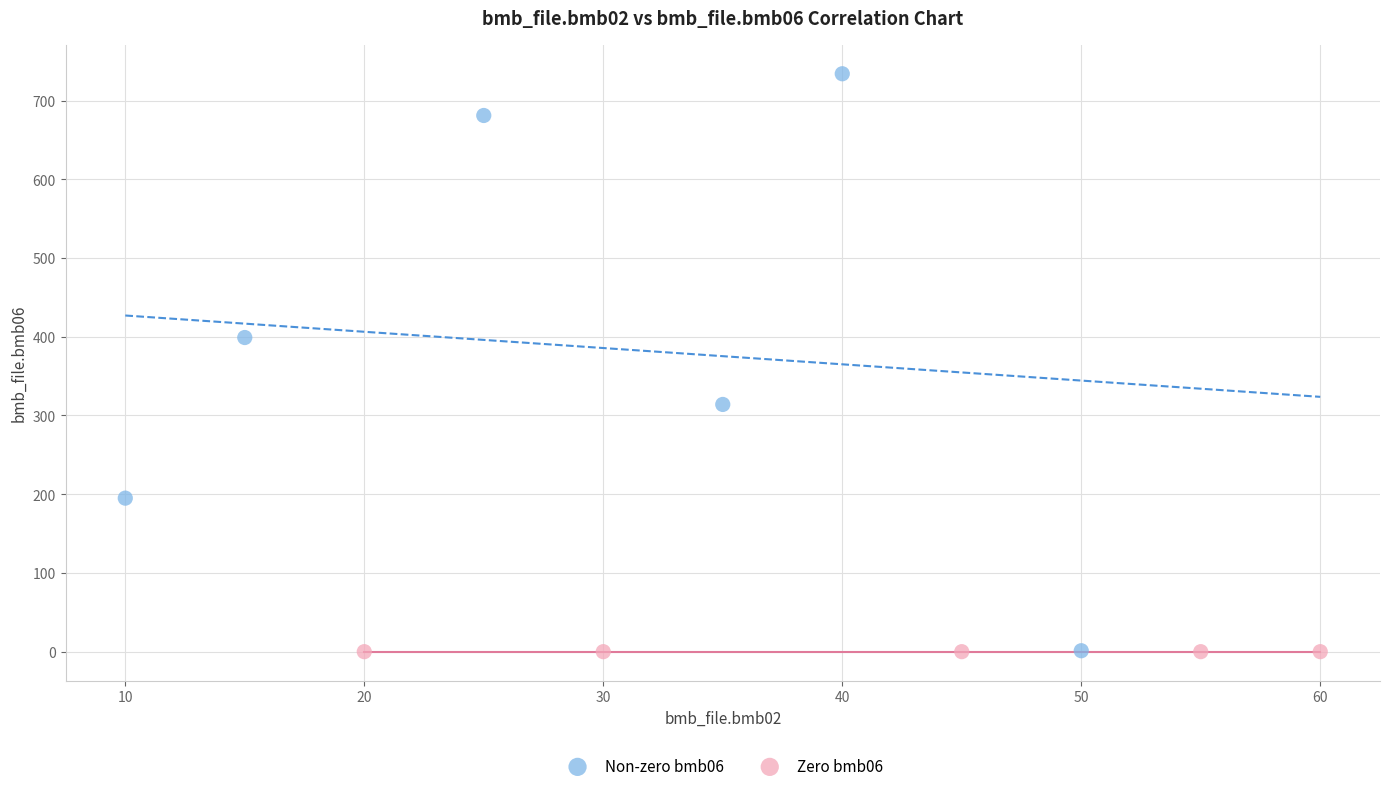

What are all the series names shown in the legend?

Non-zero bmb06, Zero bmb06